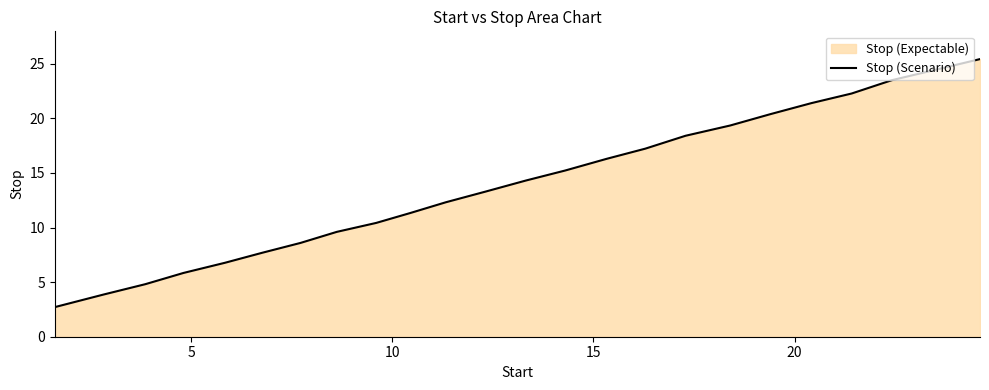

What is the greatest value displayed?

25.4